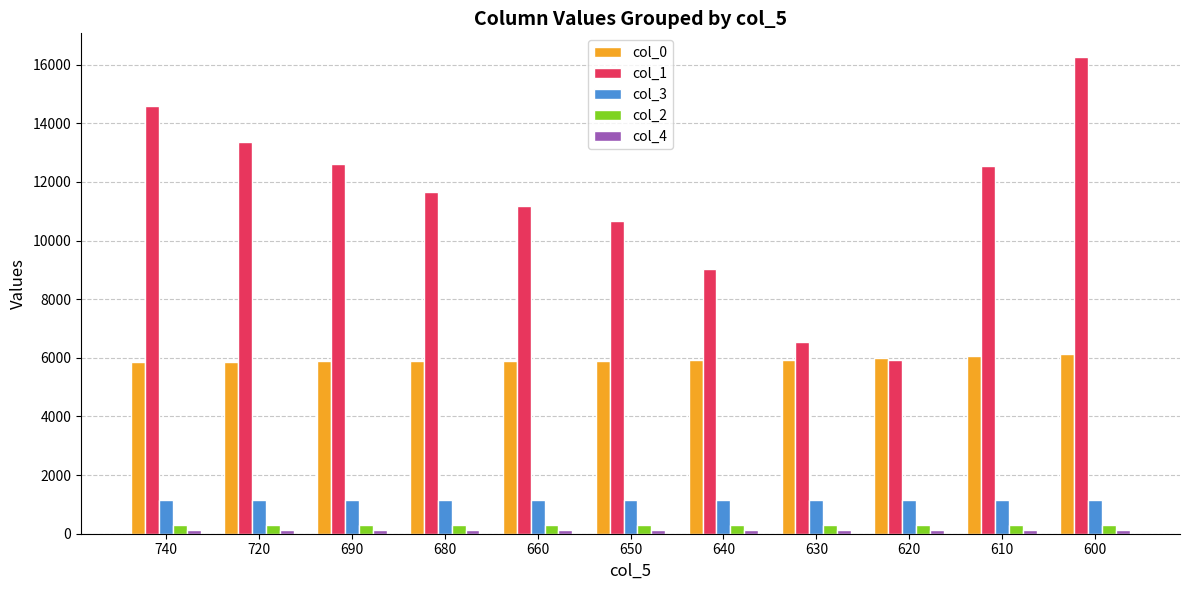

True or false: col_2 has a value of 301.0 at 690.

True